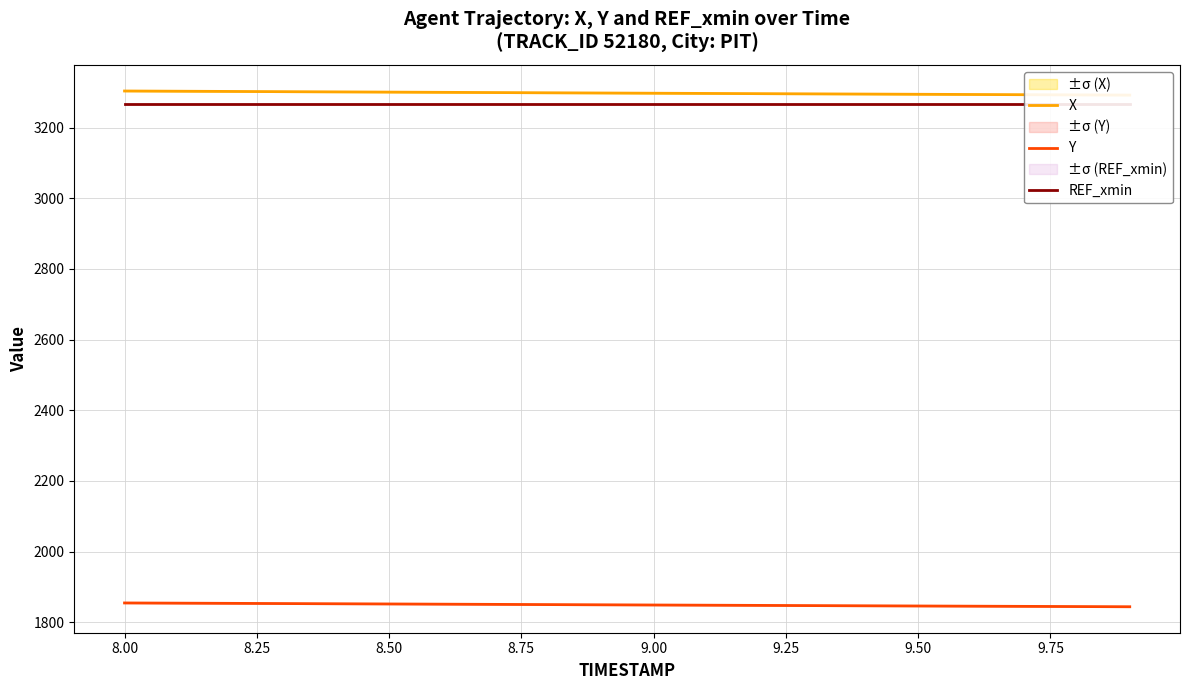

How many categories are shown in the chart?

20